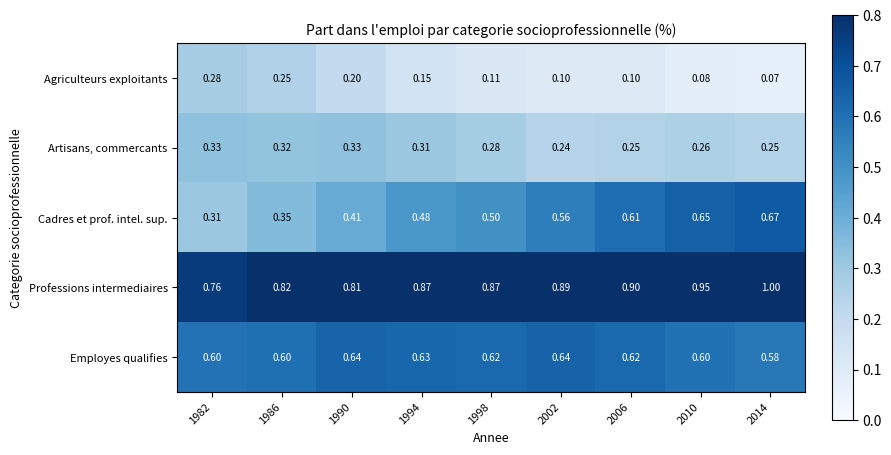

List the series in order of their peak value, highest first.

Professions intermediaires, Cadres et prof. intel. sup., Employes qualifies, Artisans, commercants, Agriculteurs exploitants